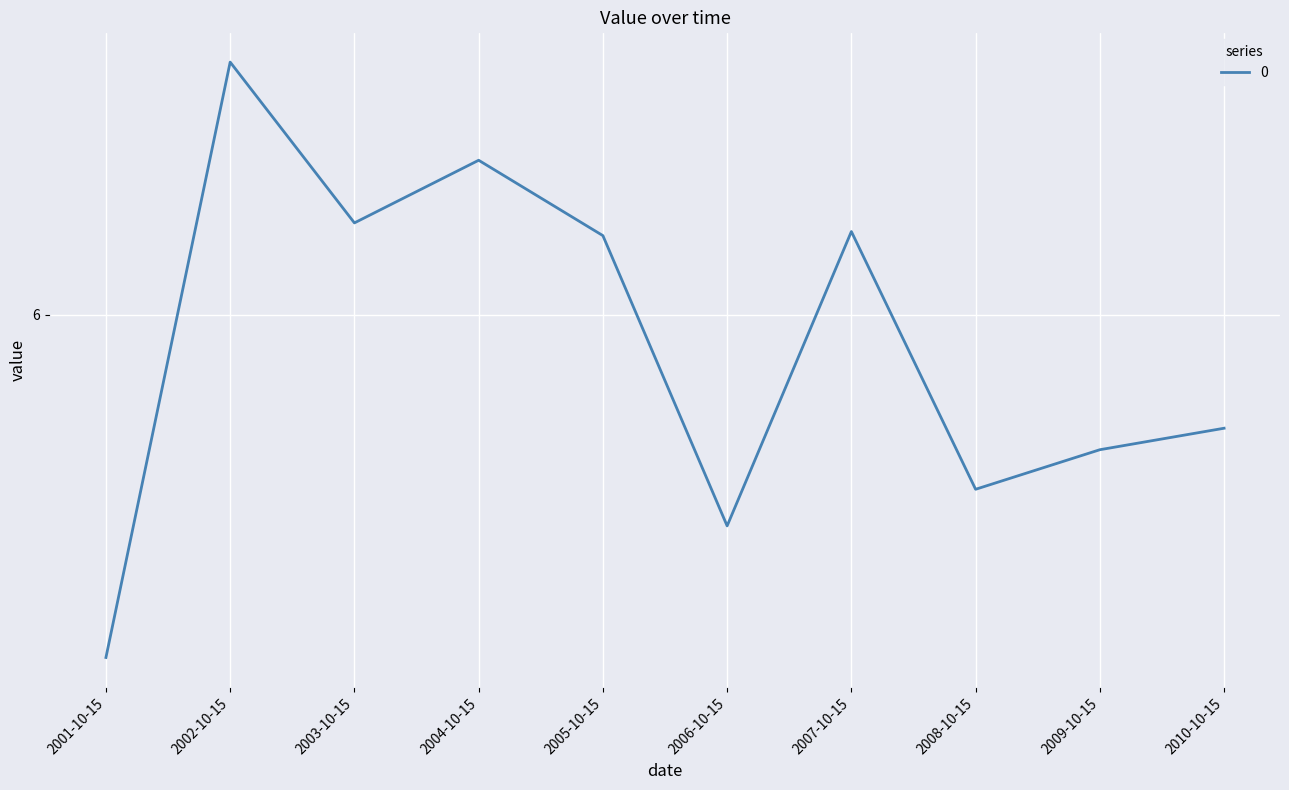

What value does the data have at 2010-10-15?

5.7